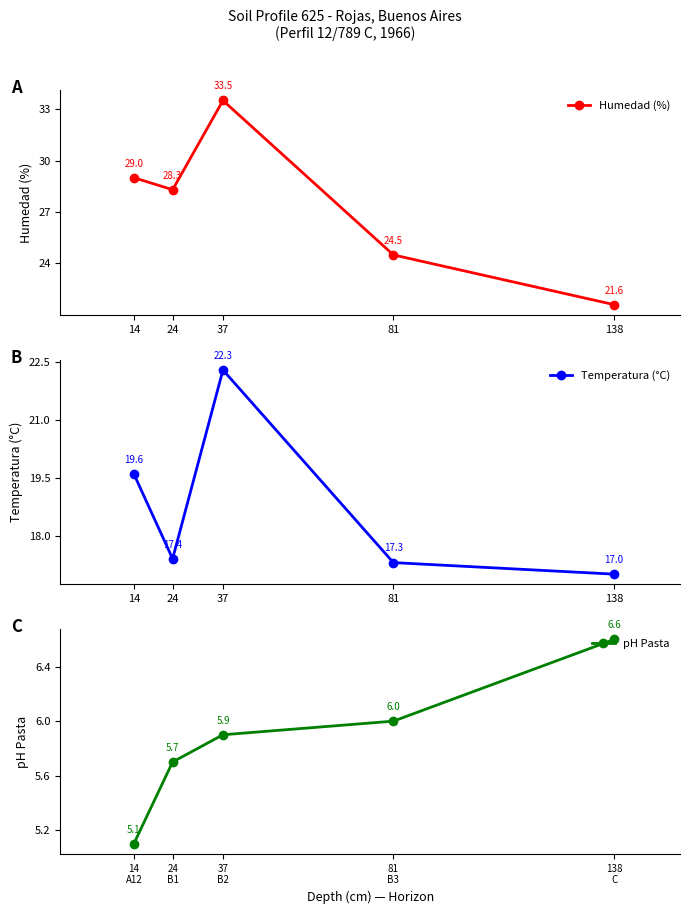

At which label does Humedad (%) reach its peak?

37